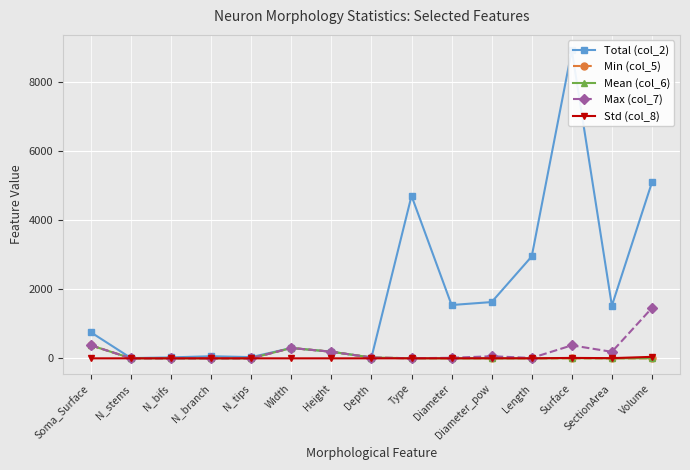

At which category is the sum across all series the highest?

Surface